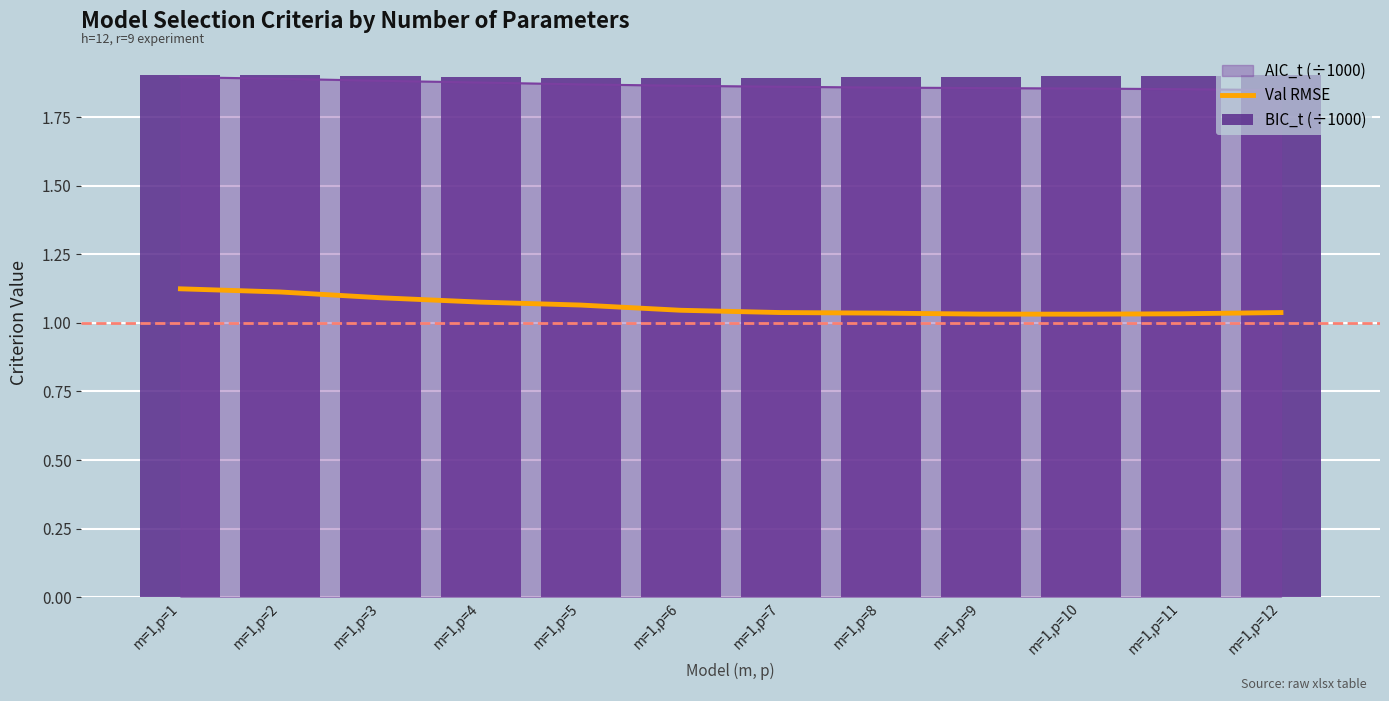

The value of Val RMSE at m=1,p=10 is 0.3. True or false?

False